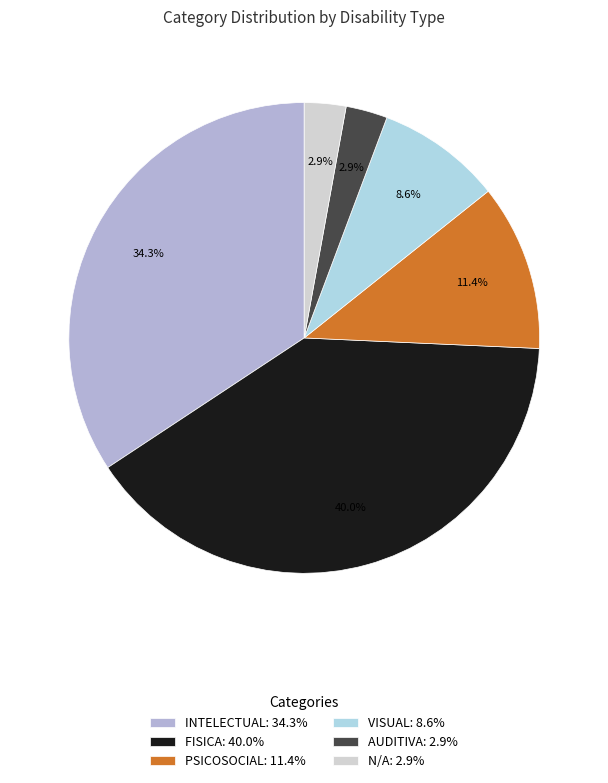

To the nearest percent, what percentage of the pie is AUDITIVA?

3%